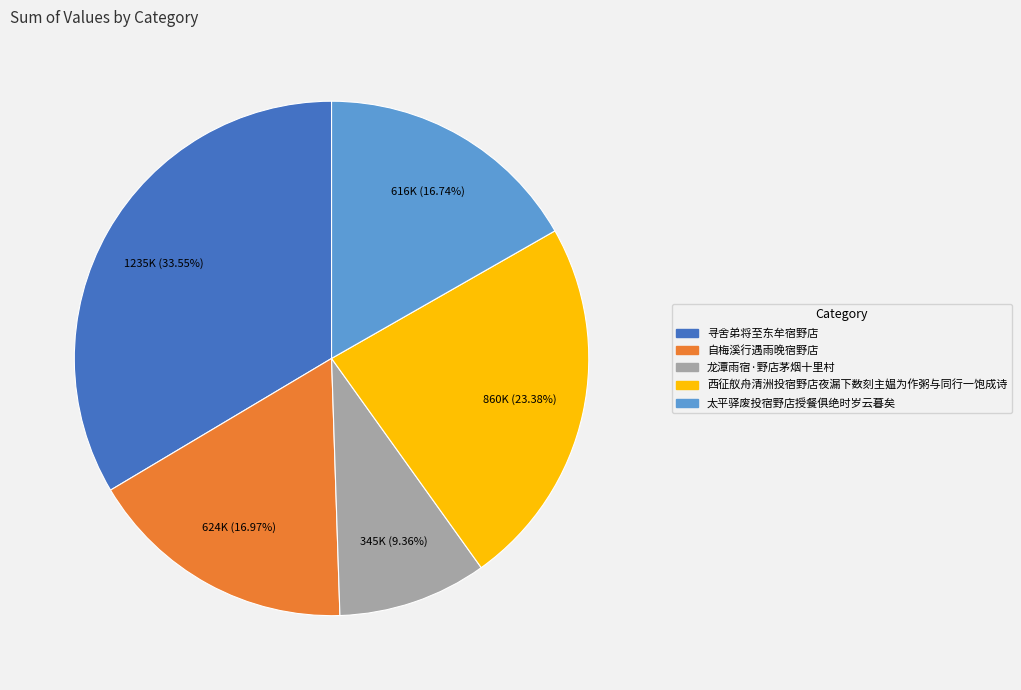

Which slice is the largest?

寻舍弟将至东牟宿野店